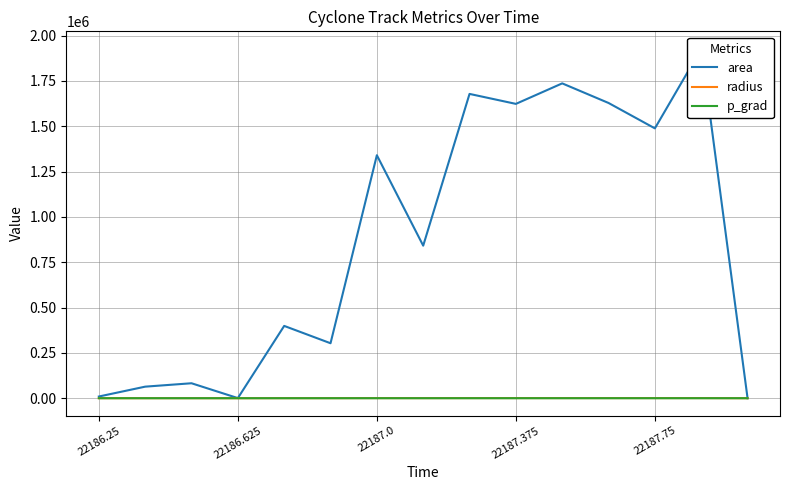

Rank the series at 22187.375 from highest to lowest value.

area, radius, p_grad